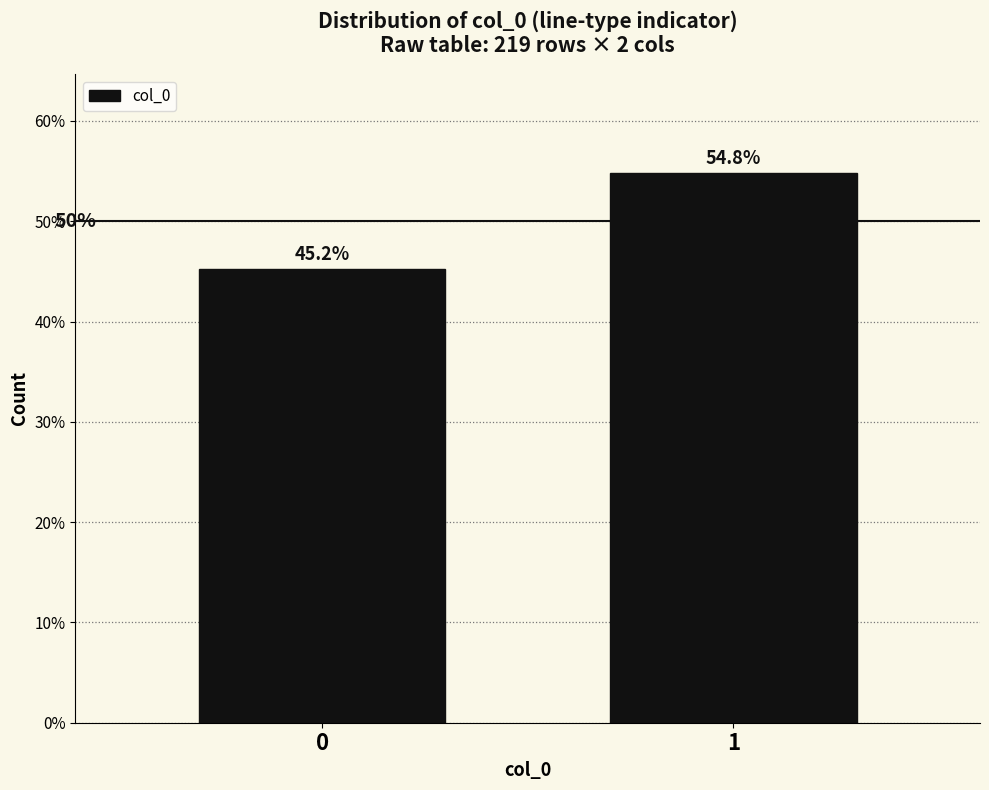

Reading right to left, list all the values displayed in this chart.

54.8	45.2